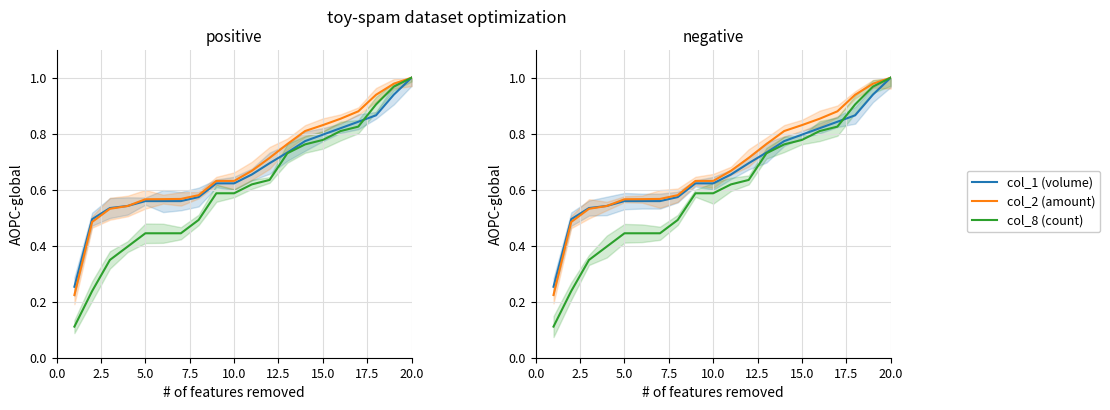

What is the sum of all col_1 (volume) values?

13.4